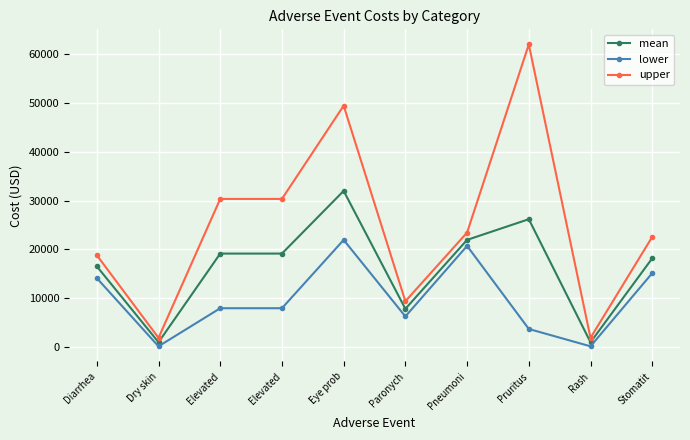

What is the difference between the highest and lowest values at Rash?

1738.0